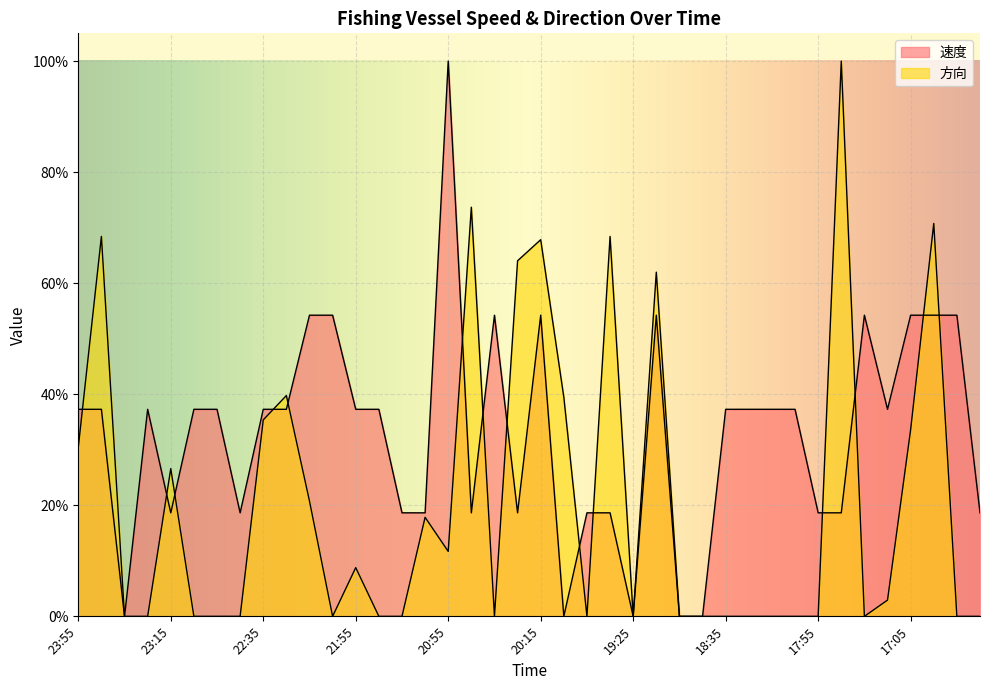

What is the label of the 5th point from the right?

17:25